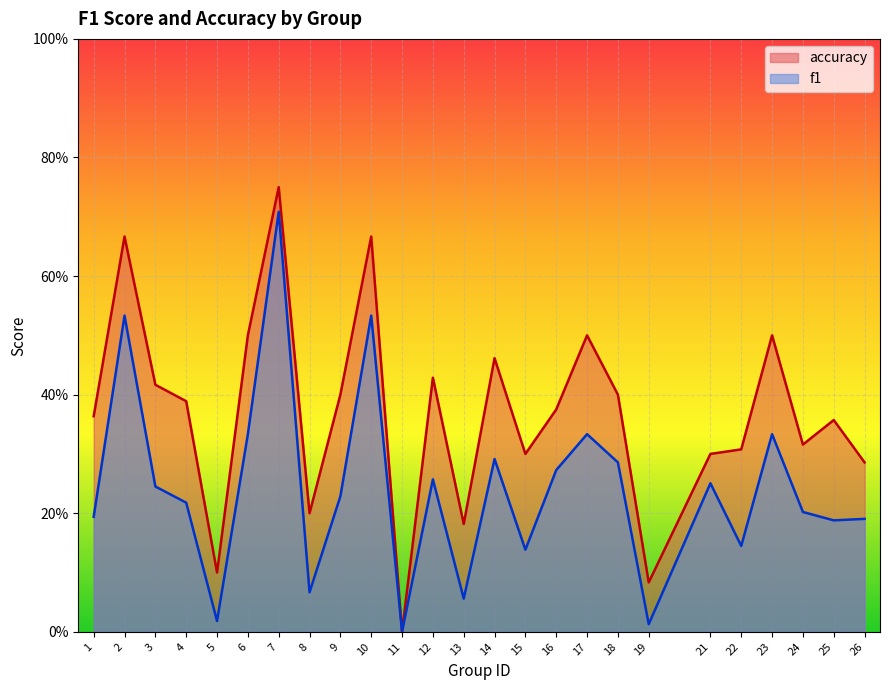

Does the chart display data point markers on the line(s)?

No